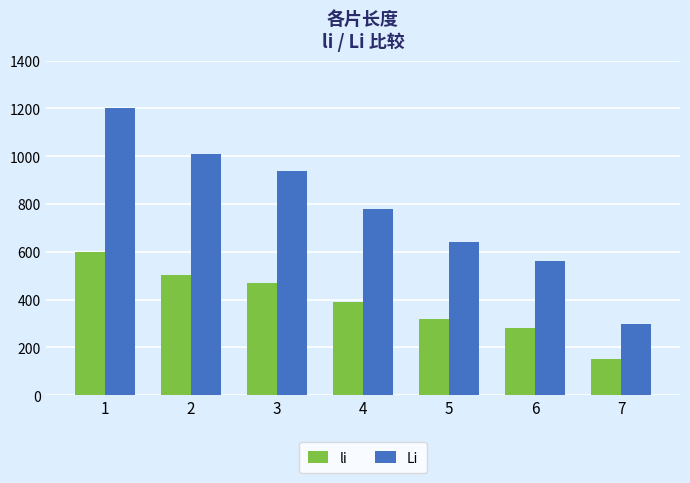

How many data points does each series have?

7